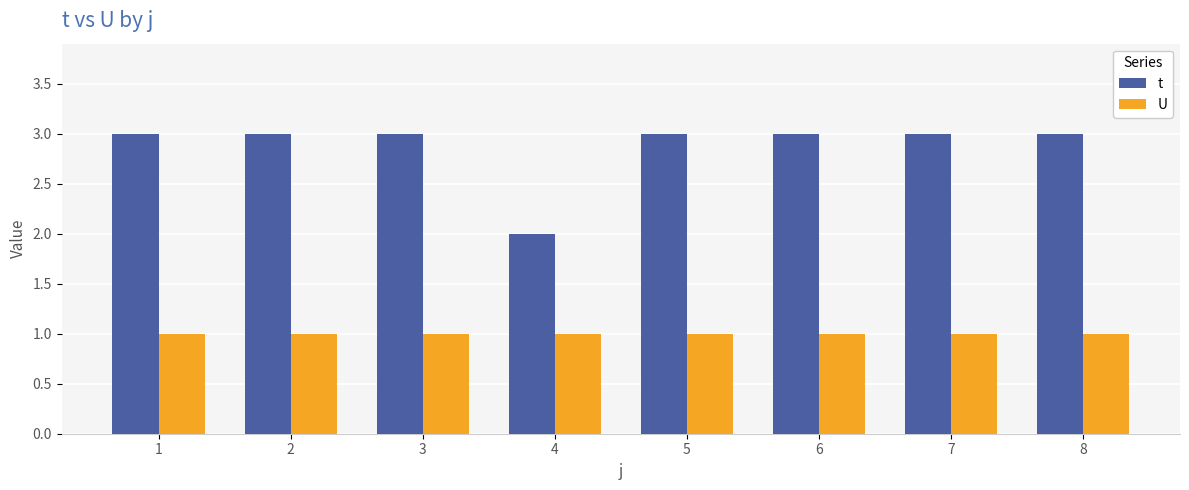

Reading left to right, list all the values displayed in this chart.

t: 3	3	3	2	3	3	3	3
U: 1	1	1	1	1	1	1	1